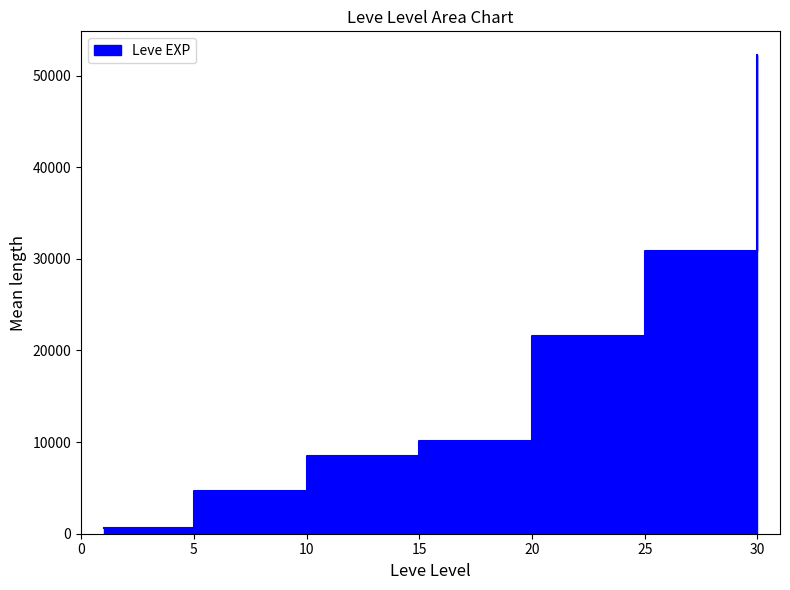

Is it true that the value at 30 is 52220?

True